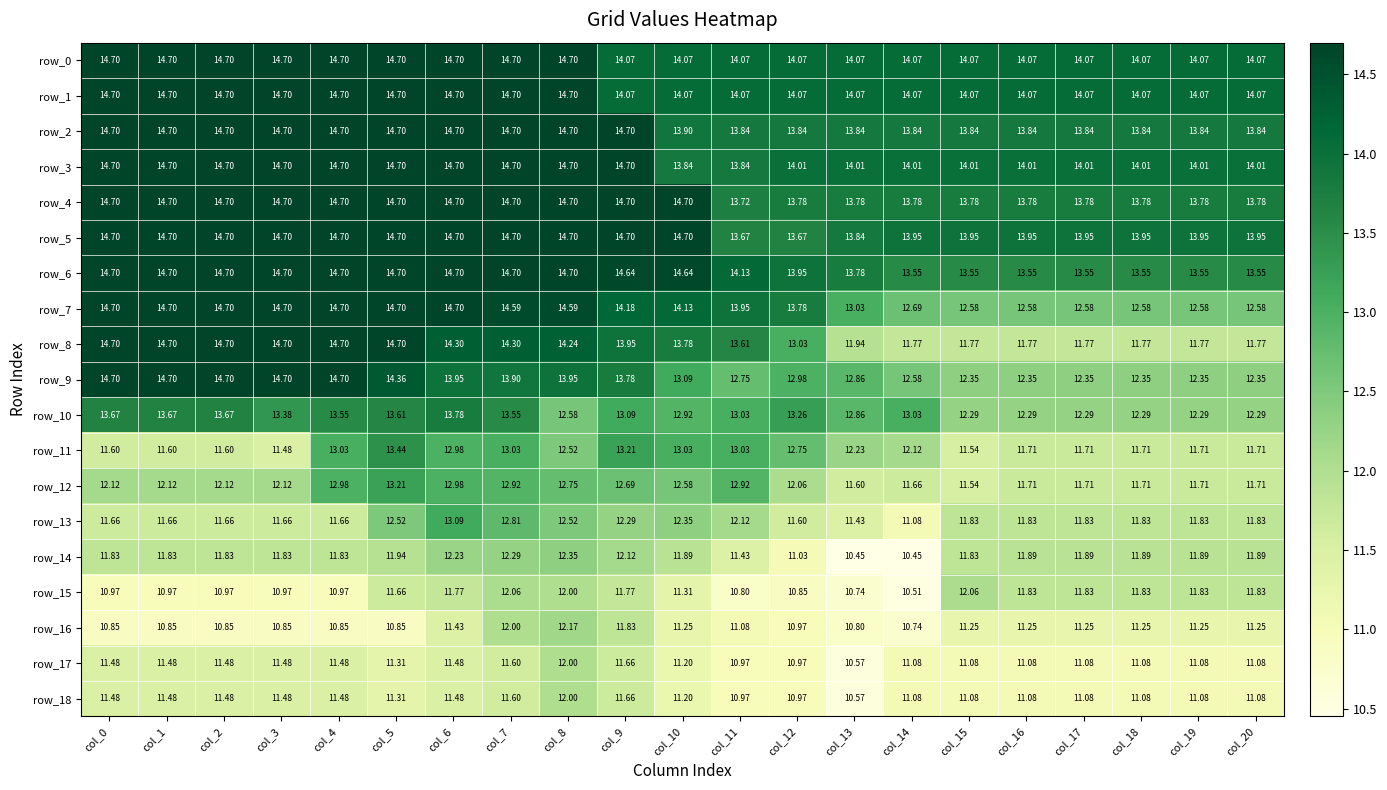

Is the value of row_3 at col_7 greater than the value of row_18 at col_13?

Yes